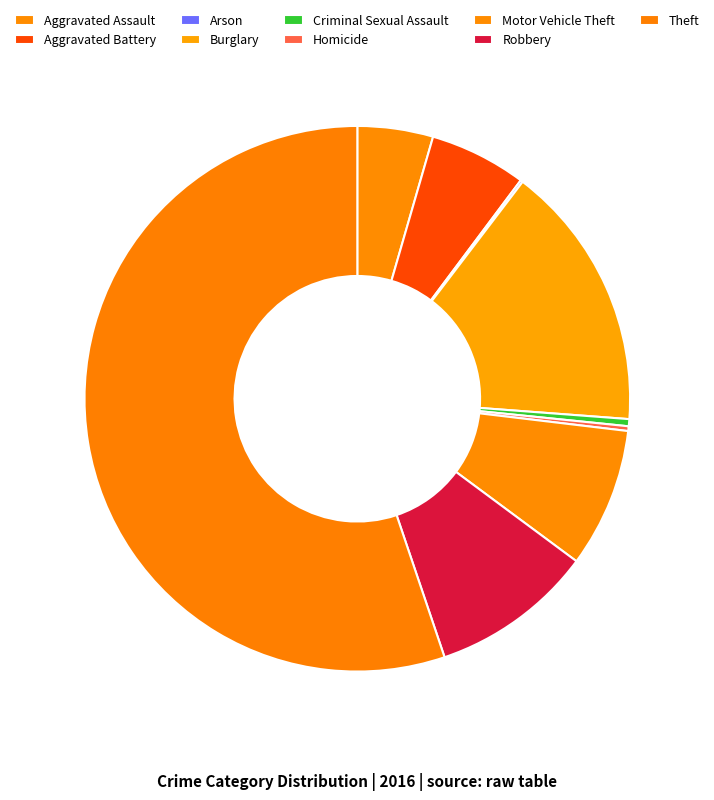

Approximately how many times larger is the value at Motor Vehicle Theft compared to Aggravated Assault?

1.8